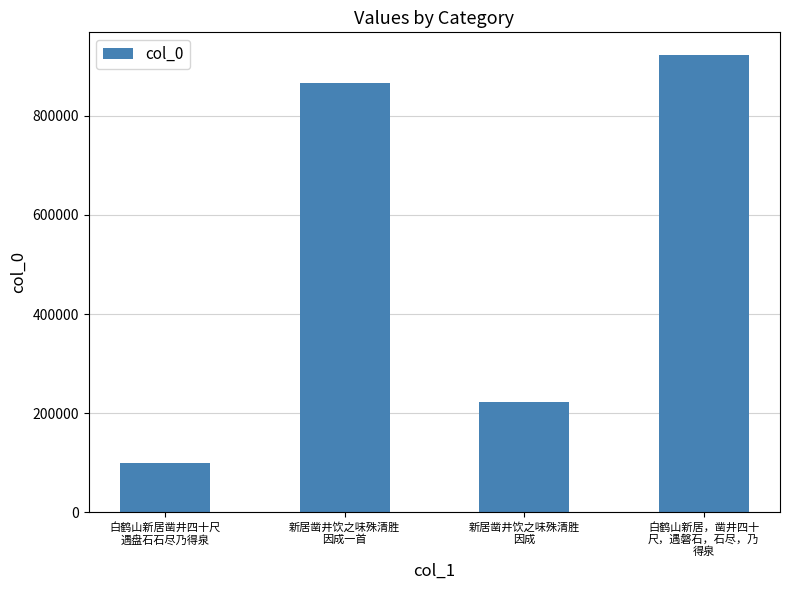

The chart shows a value of 922242 at 白鹤山新居，凿井四十
尺，遇磐石，石尽，乃
得泉. True or false?

True